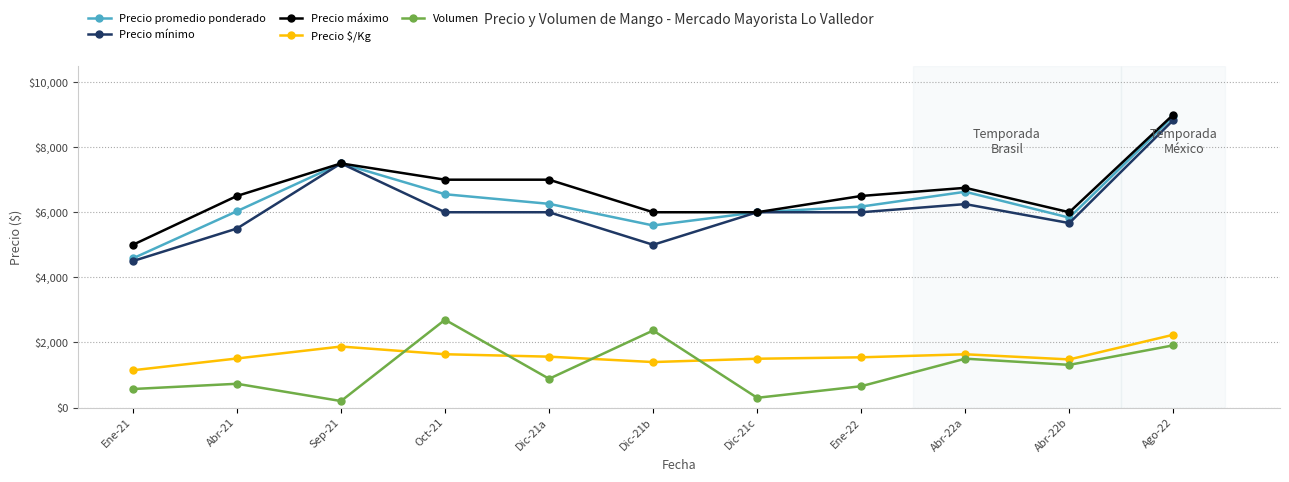

The value of Precio $/Kg at Dic-21b is 2152. True or false?

False